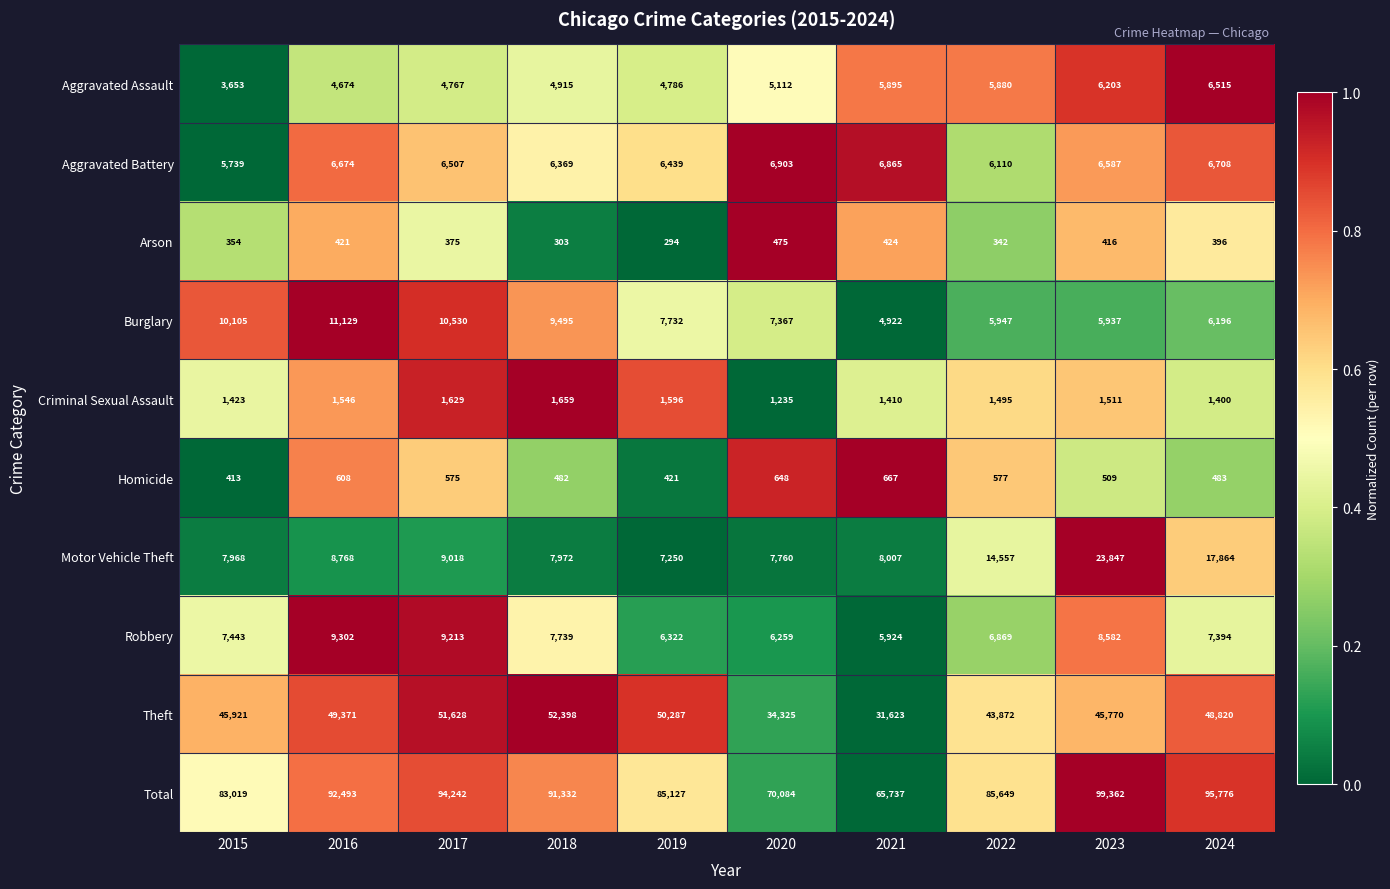

At which label does Theft first exceed 48820?

2016